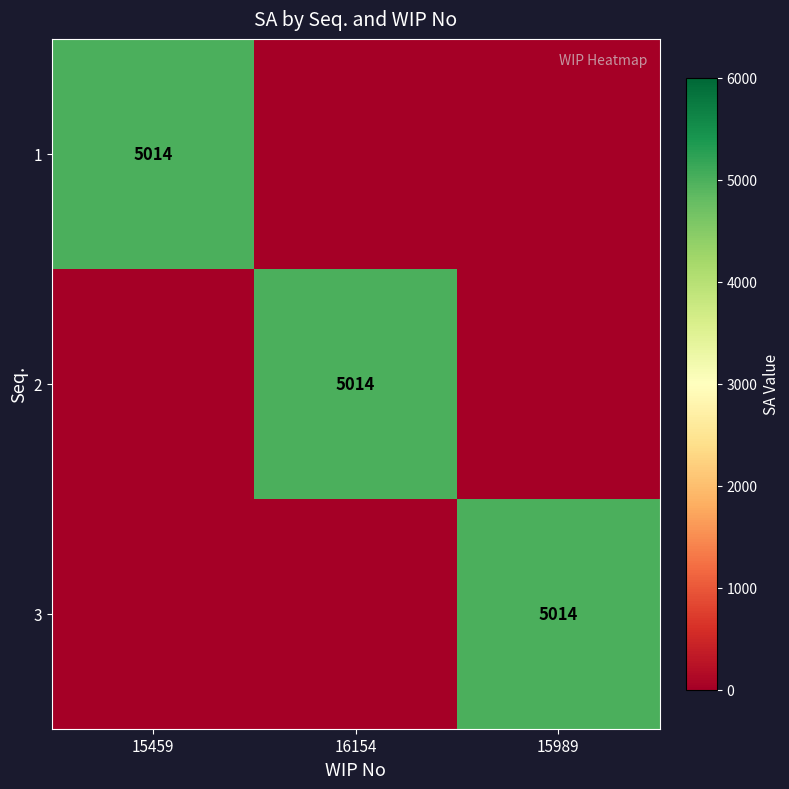

The 3 series shows 2334 at 15989. True or false?

False